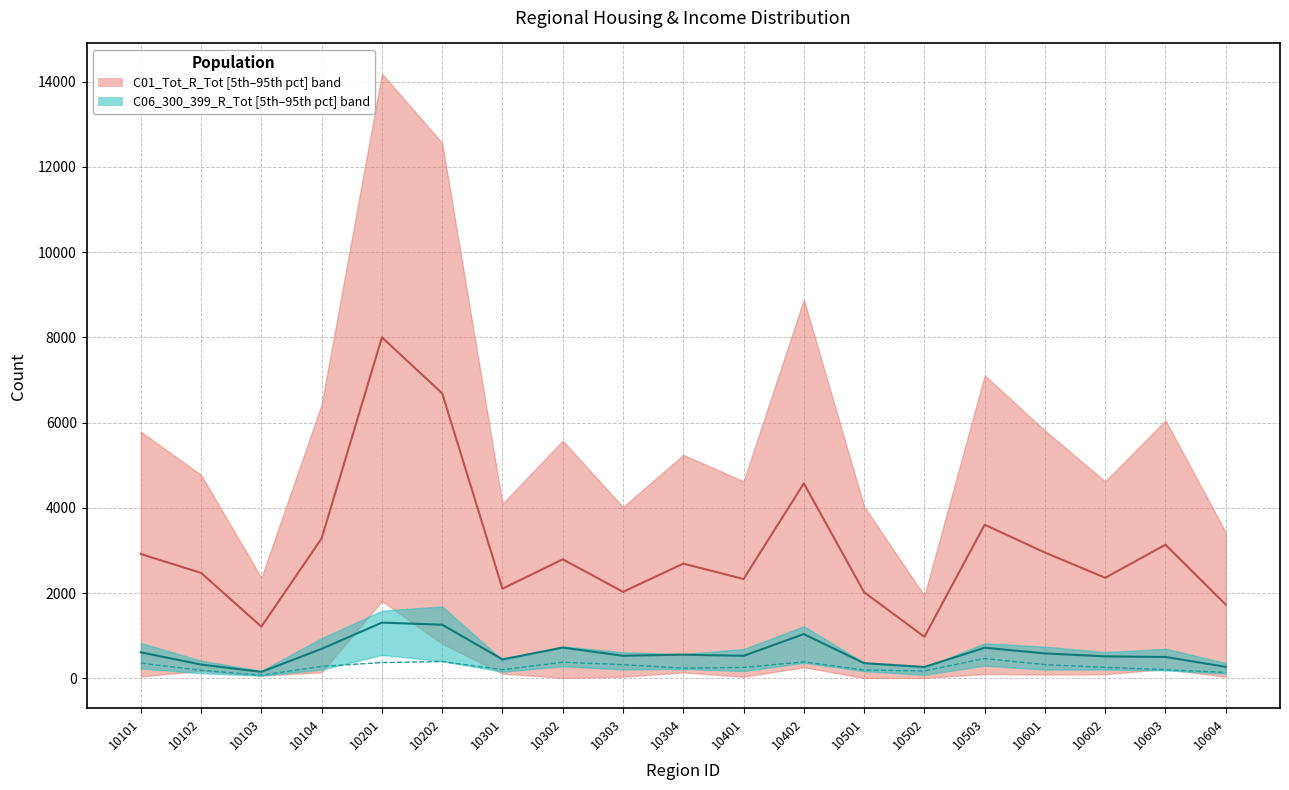

The C06_400_599_R100_149 series shows 73.0 at 10103. True or false?

True